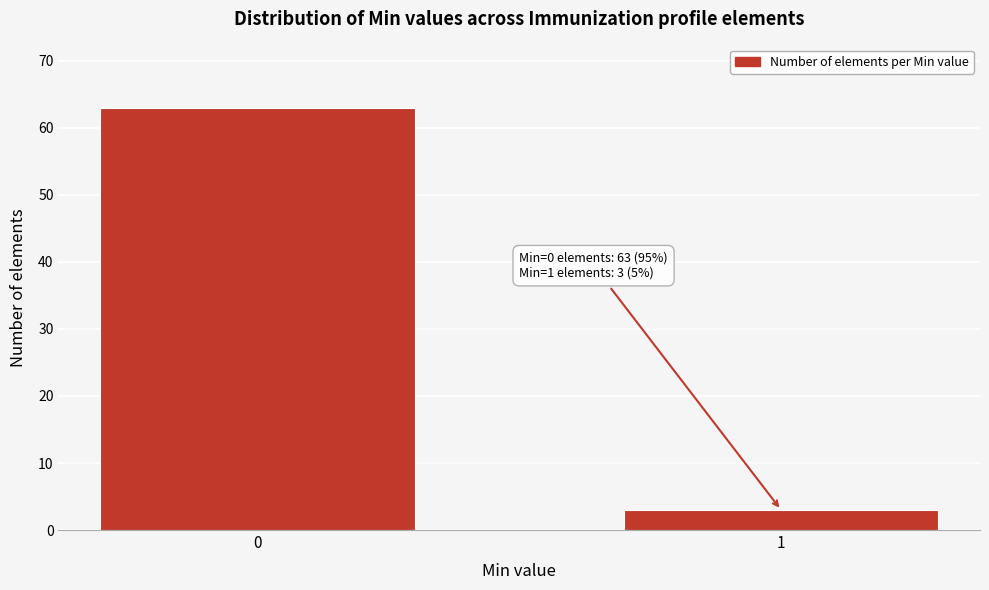

Reading left to right, what are all the values shown in this chart?

63	3